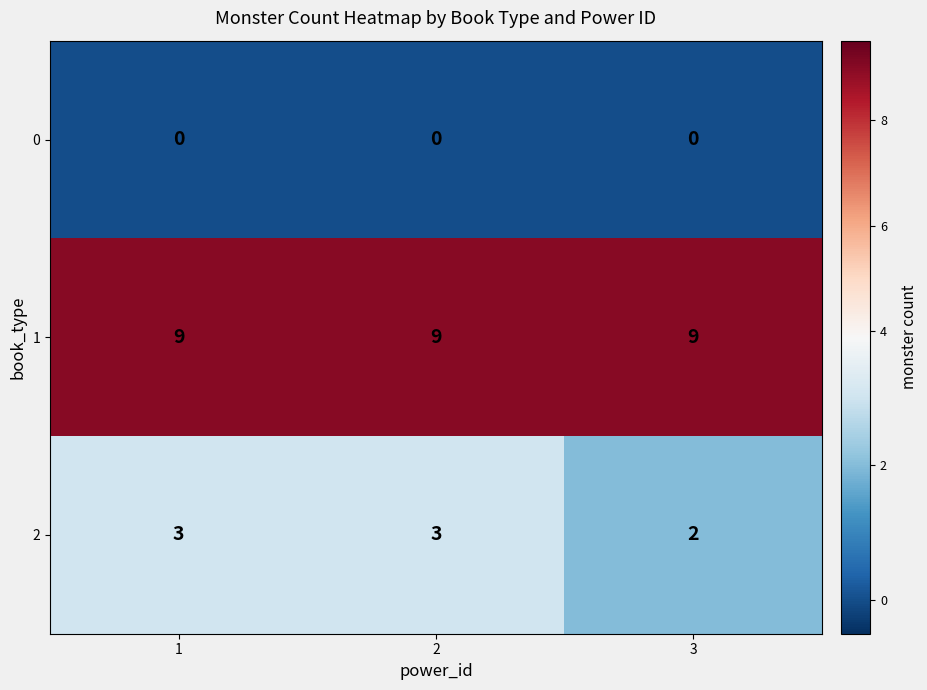

List the series in order of their overall mean, highest first.

1, 2, 0